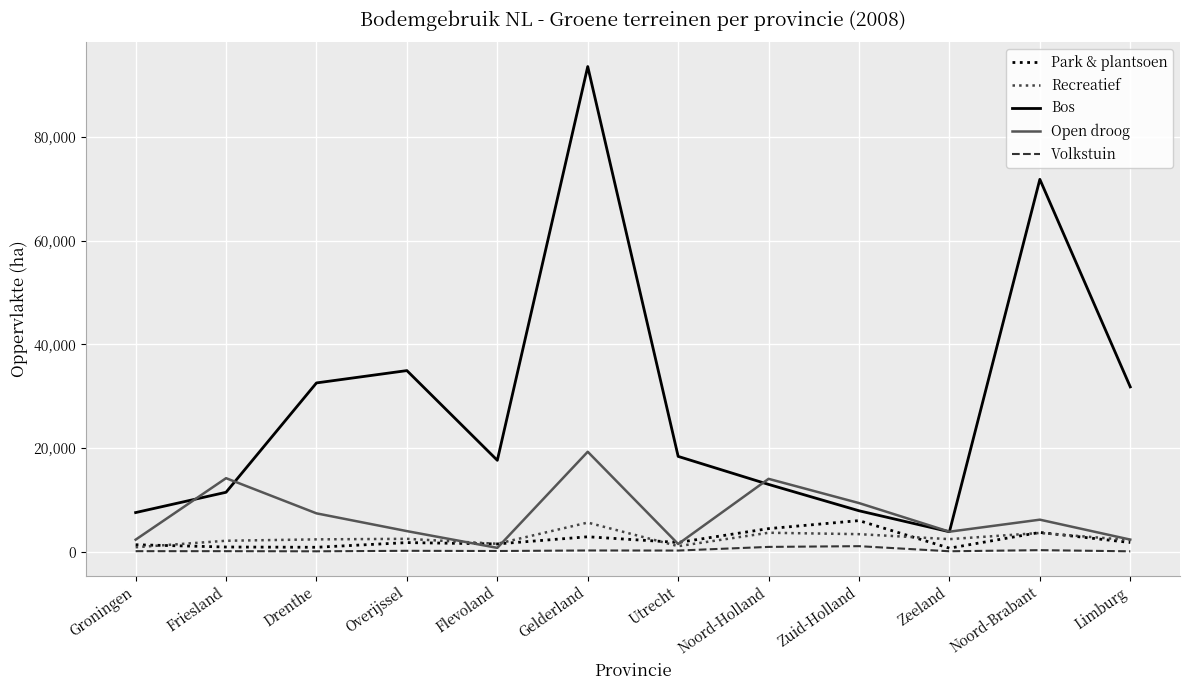

Which series has the largest range (max minus min)?

Bos